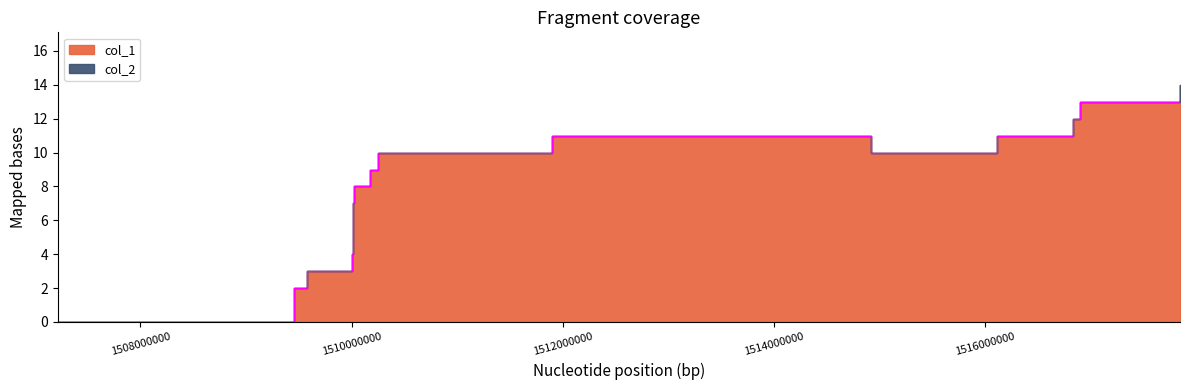

List the labels in order of value, smallest first.

1507217678, 1509451587, 1509581223, 1510006063, 1510009730, 1510013280, 1510024058, 1510178982, 1510247247, 1514923630, 1511899608, 1516116568, 1516828032, 1516896430, 1517845466